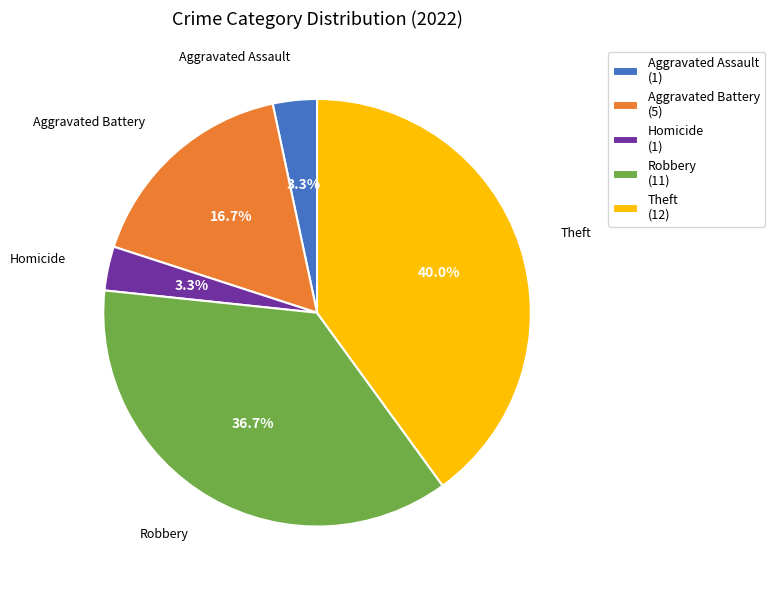

What is the largest slice in the pie chart?

Theft (12)